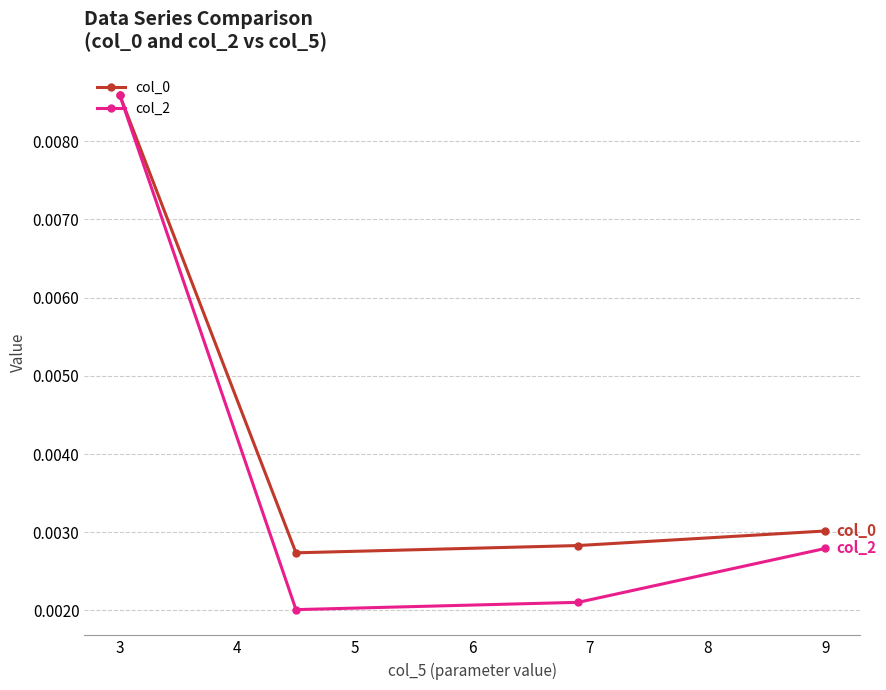

Which series has the largest range (max minus min)?

col_2